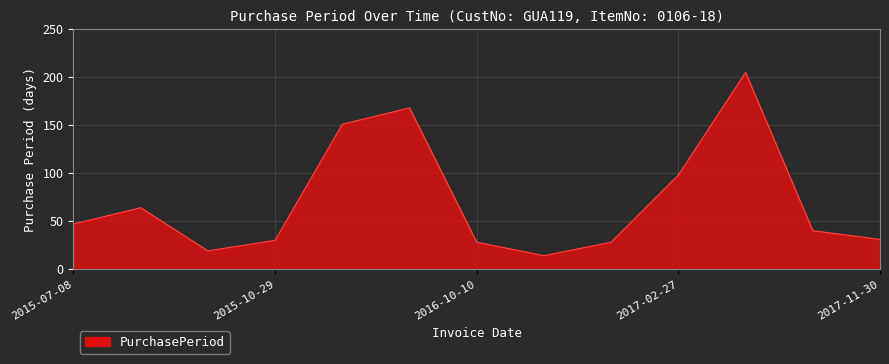

What is the difference between the maximum and minimum values?

191